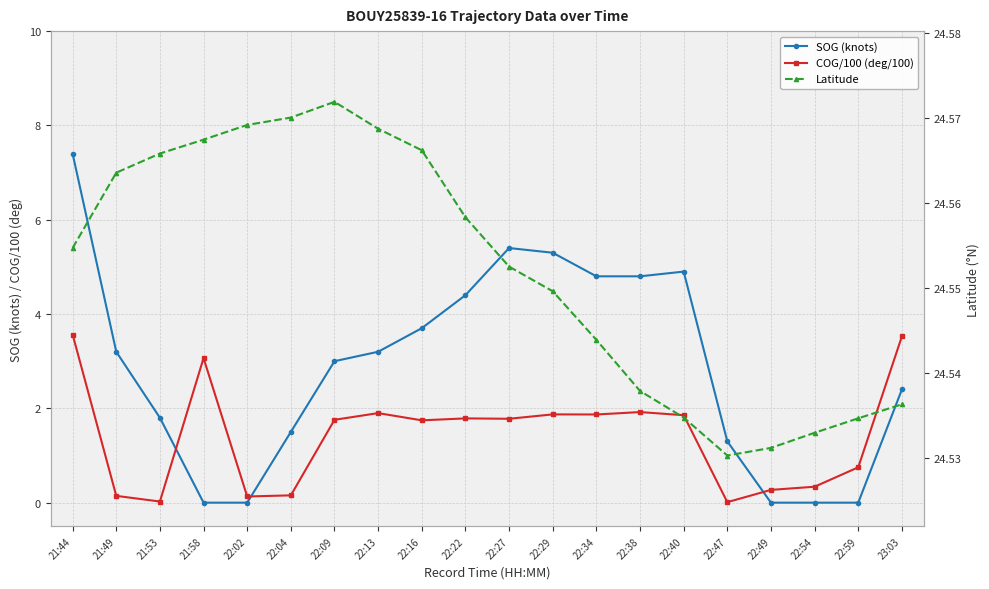

The value of SOG (knots) at 21:58 is 2.7. True or false?

False